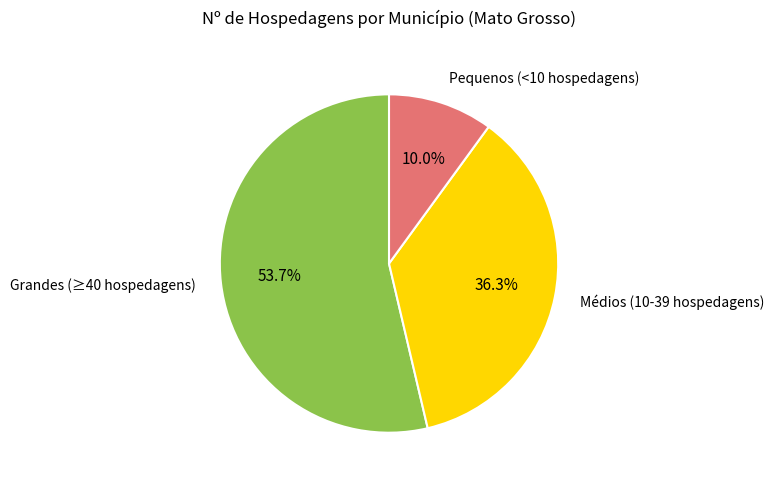

Which category accounts for the majority?

Grandes (≥40 hospedagens)